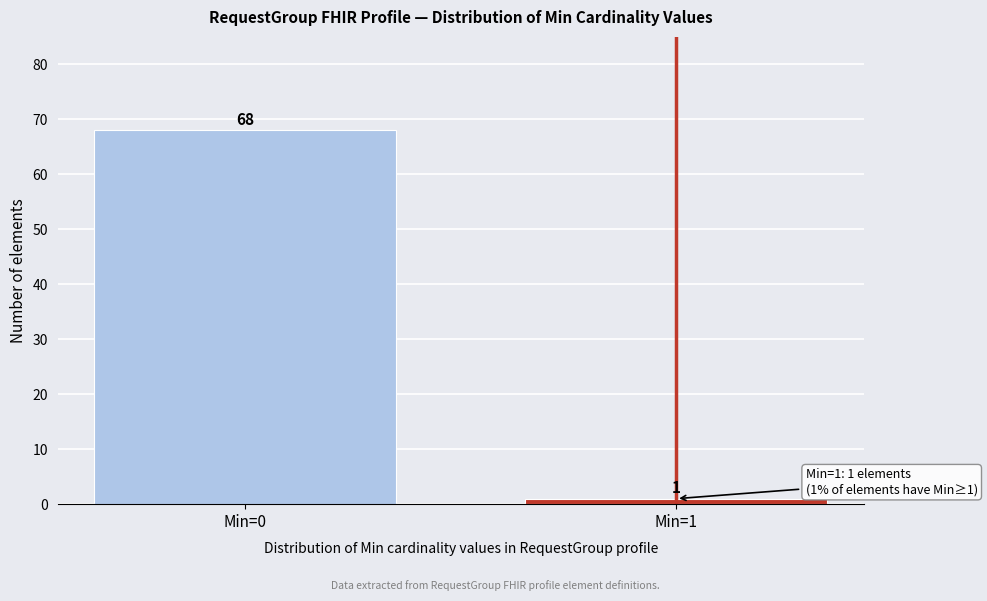

Reading right to left, extract all data points from this chart.

Min=1=1	Min=0=68